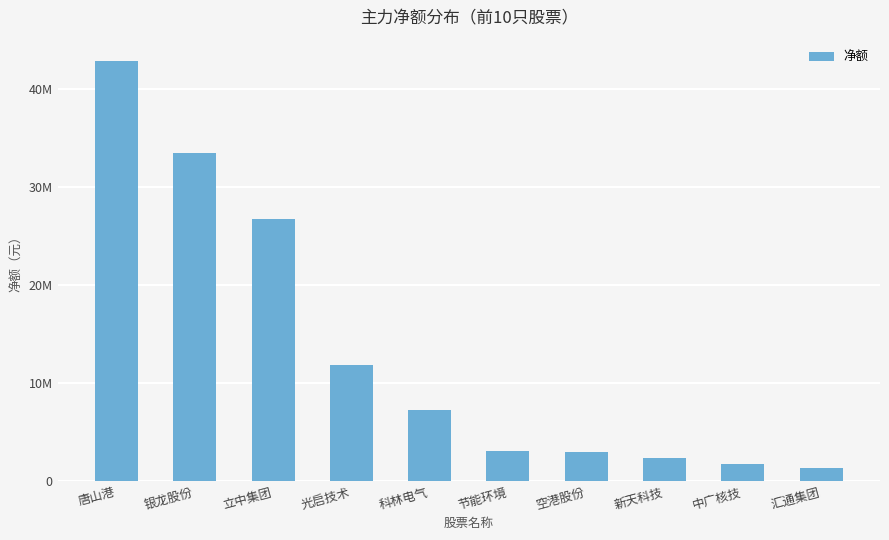

What is the smallest value displayed?

1378272